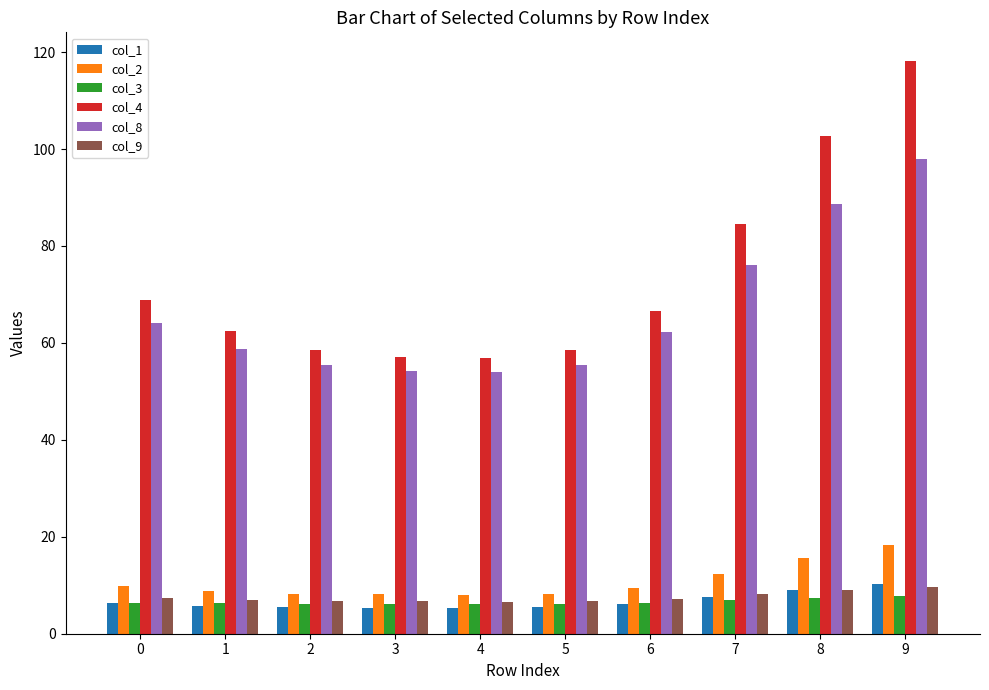

What is the difference between the col_4 values at 2 and 9?

59.5